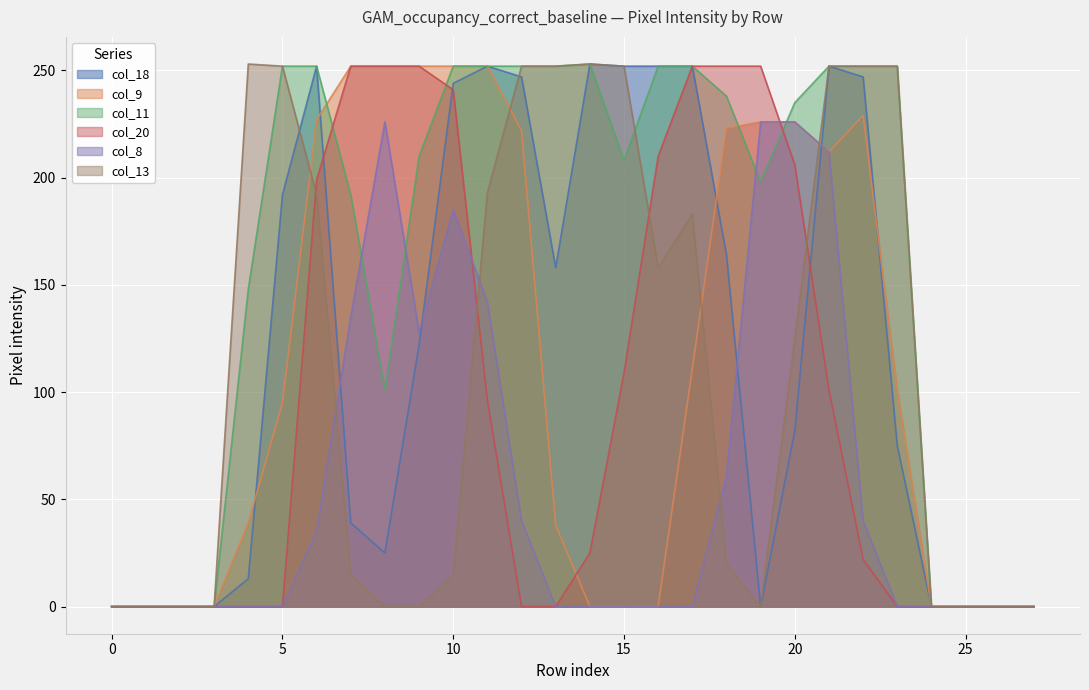

Is the value of col_11 at 9 greater than the value of col_8 at 5?

Yes